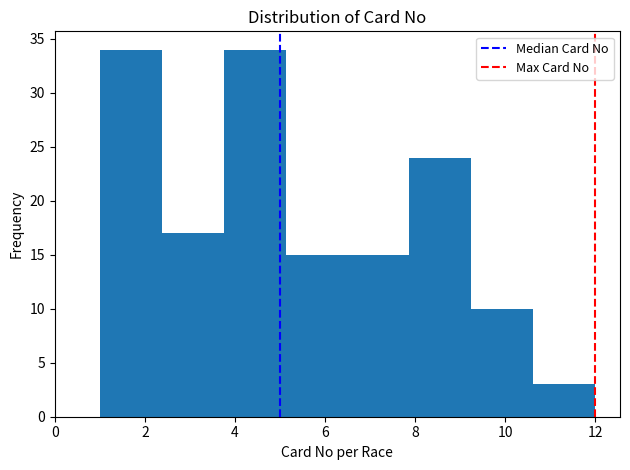

How tall is the bar that spans 5.2 to 6.6 on the x-axis? Neither the bar edges nor the heights are printed on the chart, so give them approximately, as read against the axes.

15